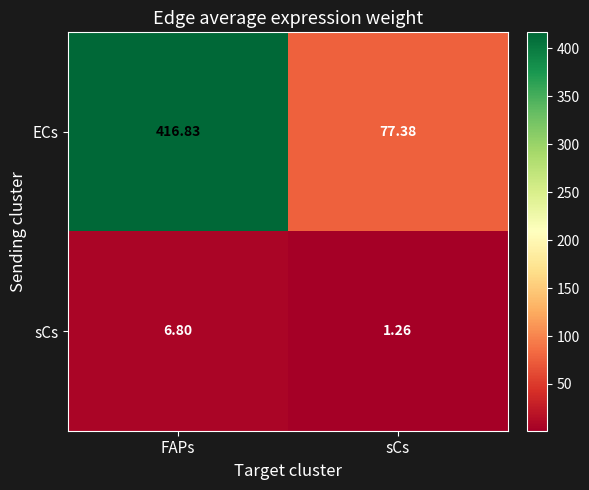

Which series has the largest total across all categories?

ECs